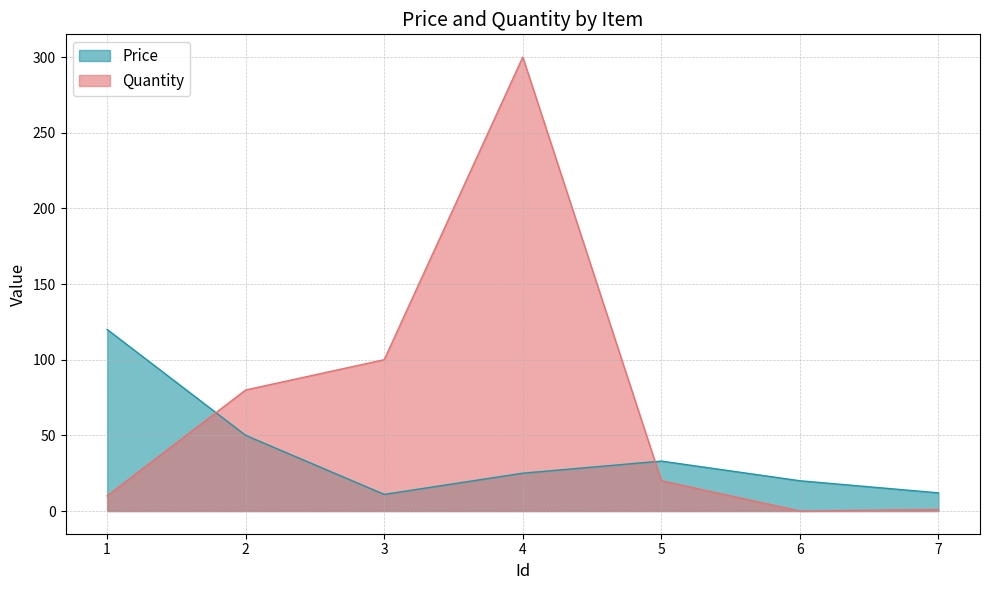

How many interior local valleys does the Price series have?

1